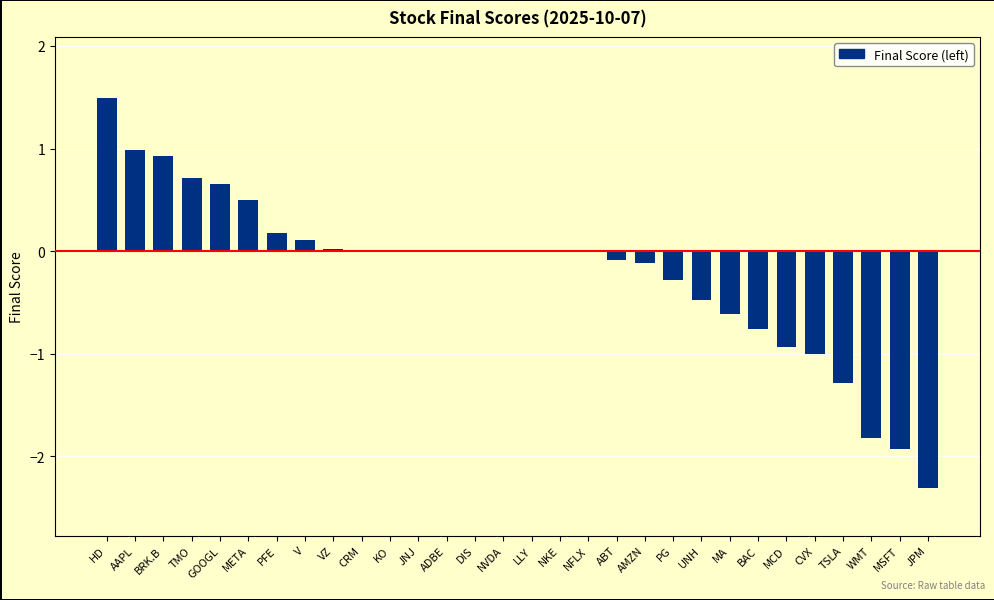

What is the sum of all values?

-6.1